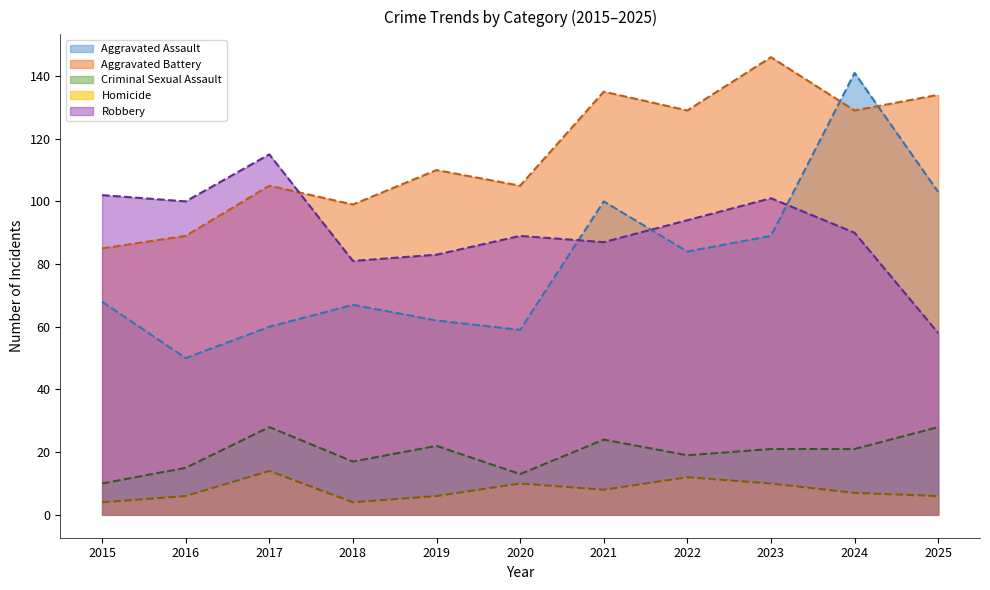

Where is the first local minimum for Robbery (line)?

2016